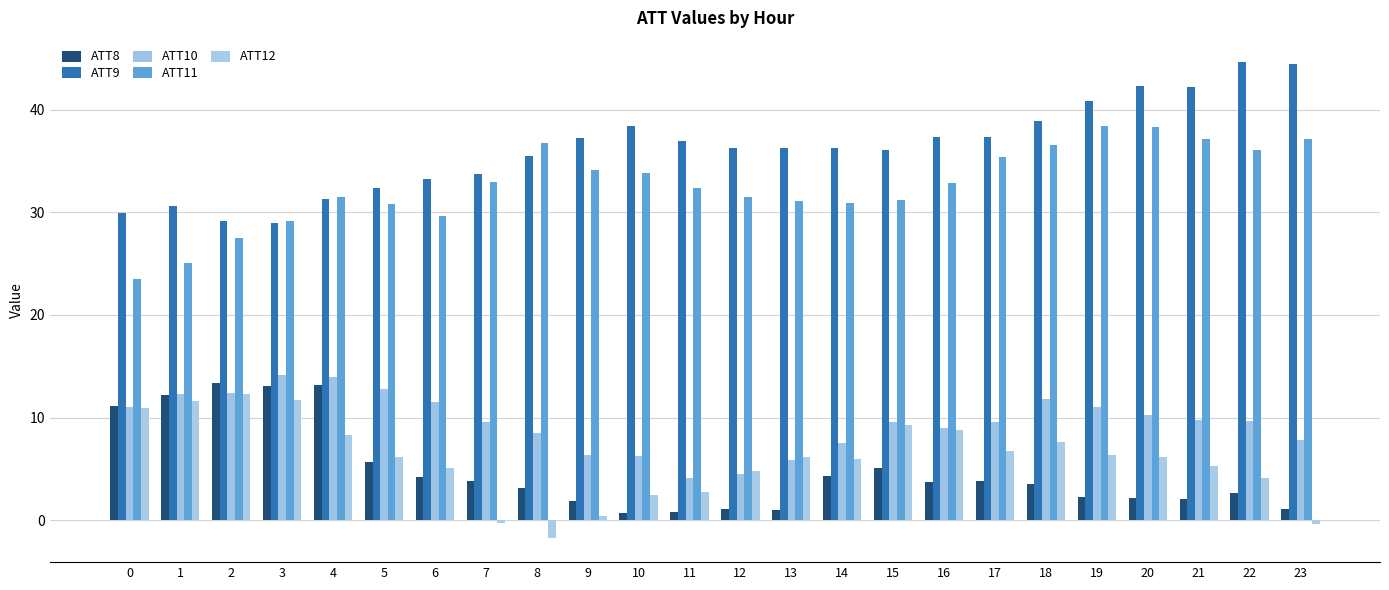

Are the bars grouped side by side (vs. stacked)?

Yes